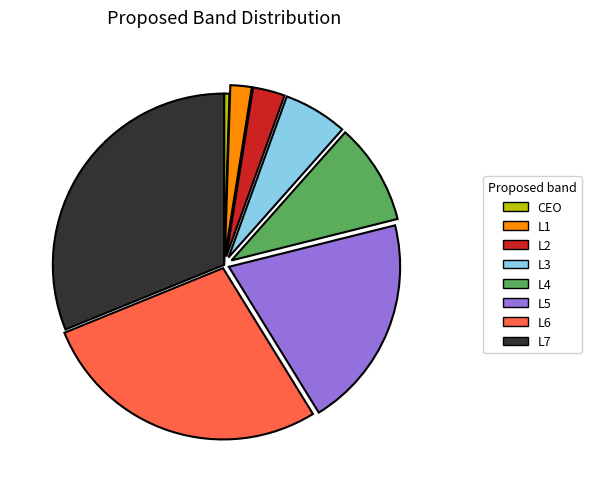

Is it true that L2 is 3% of the pie?

True